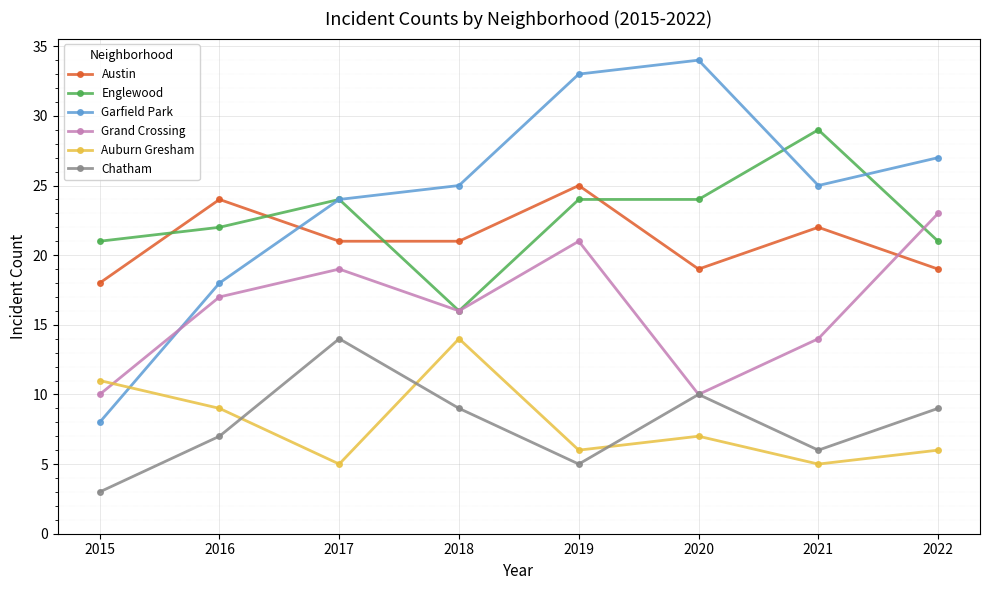

What is the difference between the Austin values at 2019 and 2021?

3